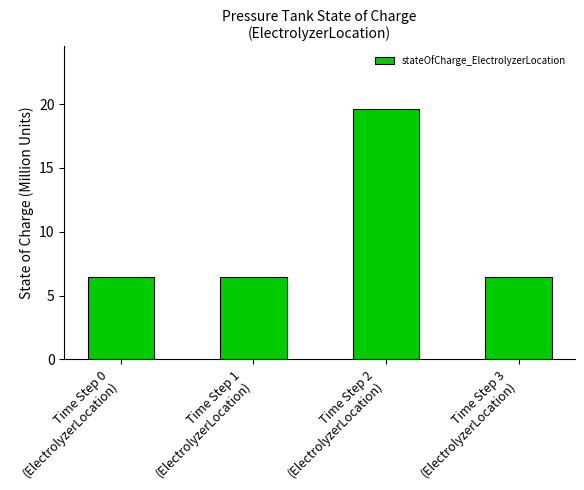

True or false: the data shows 3.1 at Time Step 1
(ElectrolyzerLocation).

False